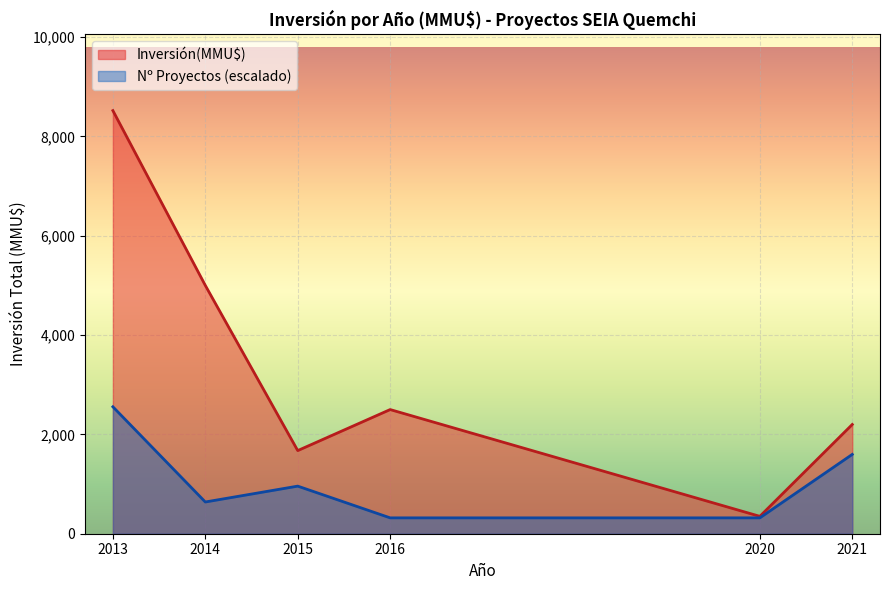

The value of Inversión(MMU$) at 2016 is 2500.0. True or false?

True